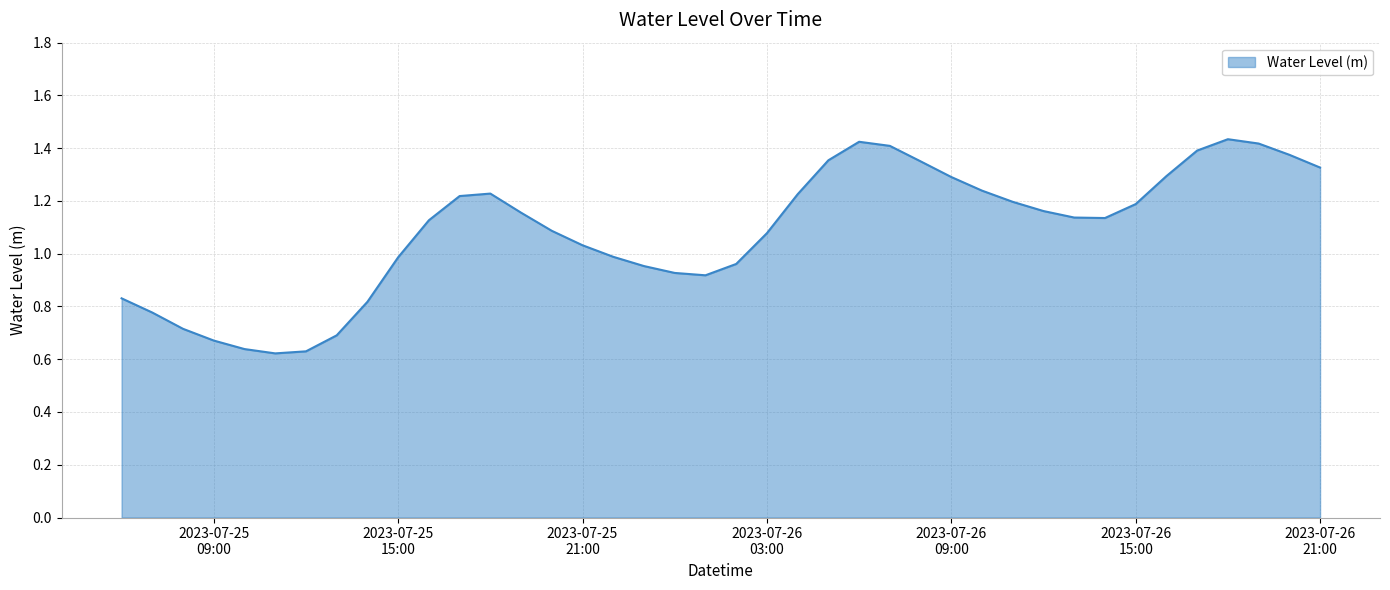

How many lines are shown in the chart?

1